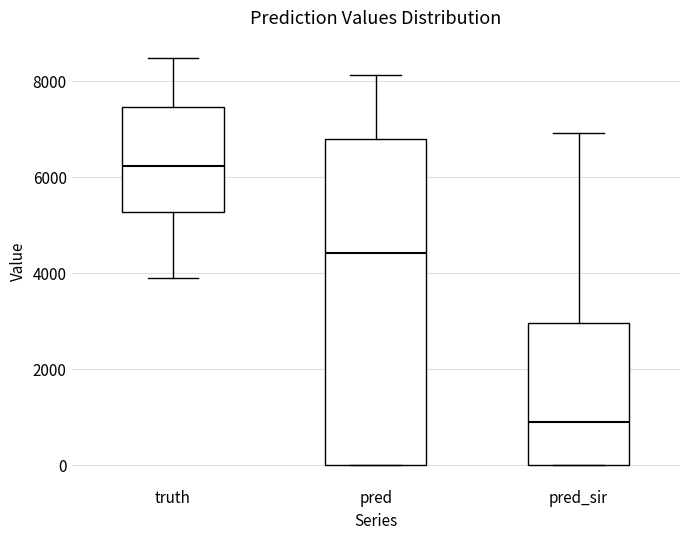

Reading left to right, read every box against the y-axis: the position of its median line, the range the box covers, and the ends of its whiskers. The values are not printed on the chart, so give them approximately, as read against the axis.

truth: median 6200, box 5200 to 7400, whiskers 4000 to 8400
pred: median 4400, box 0 to 6800, whiskers 0 to 8200
pred_sir: median 800, box 0 to 3000, whiskers 0 to 7000